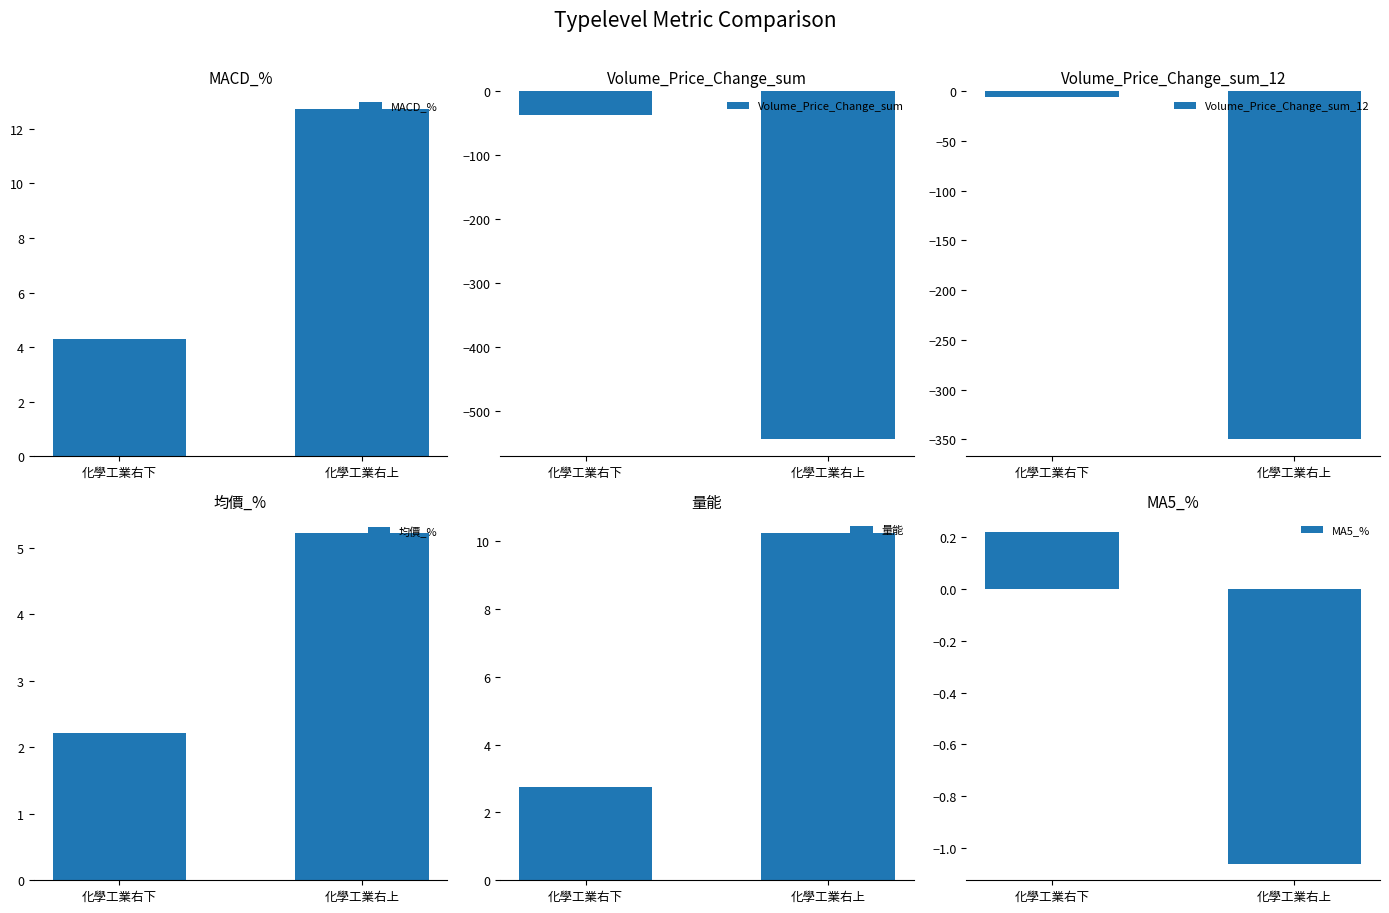

Reading right to left, extract all data points from this chart.

MACD_%: 化學工業右上=12.7	化學工業右下=4.3
Volume_Price_Change_sum: 化學工業右上=-543.9	化學工業右下=-37.3
Volume_Price_Change_sum_12: 化學工業右上=-349.5	化學工業右下=-5.2
均價_%: 化學工業右上=5.2	化學工業右下=2.2
量能: 化學工業右上=10.2	化學工業右下=2.8
MA5_%: 化學工業右上=-1.1	化學工業右下=0.2